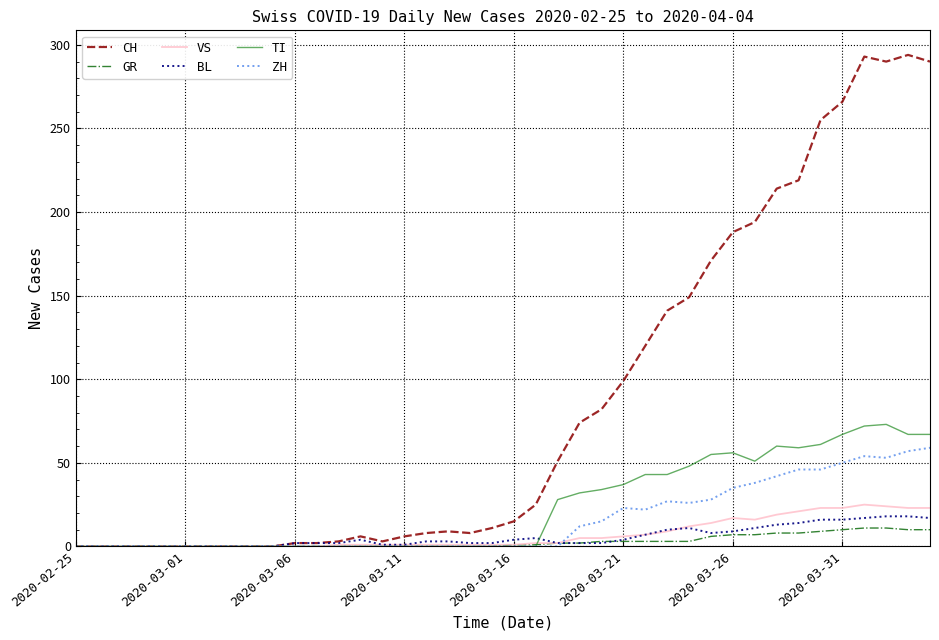

Which series has the largest total across all categories?

CH